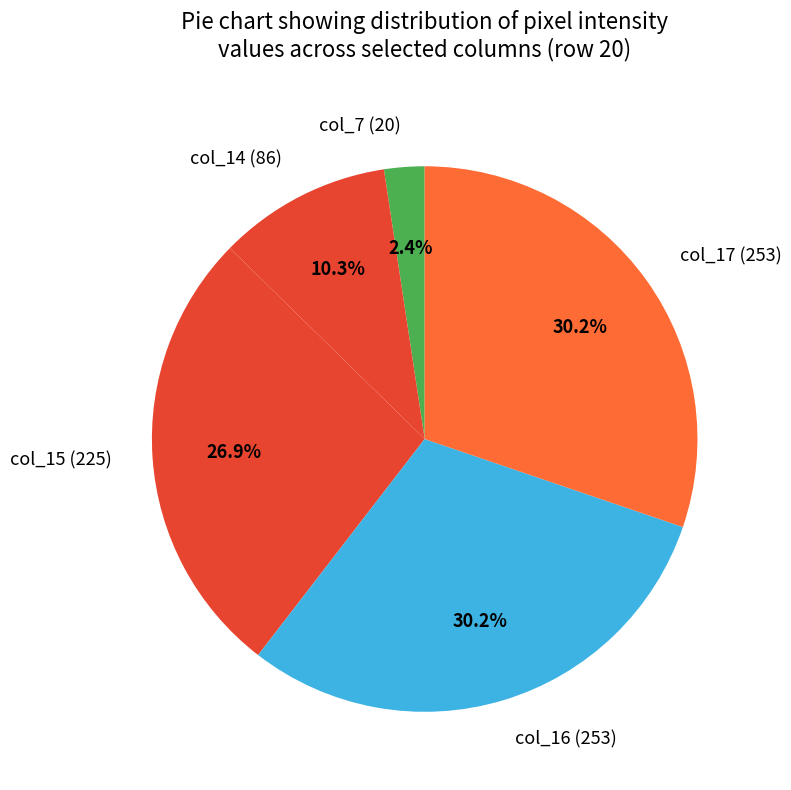

What percentage is NOT represented by col_16 (253)?

69.8%